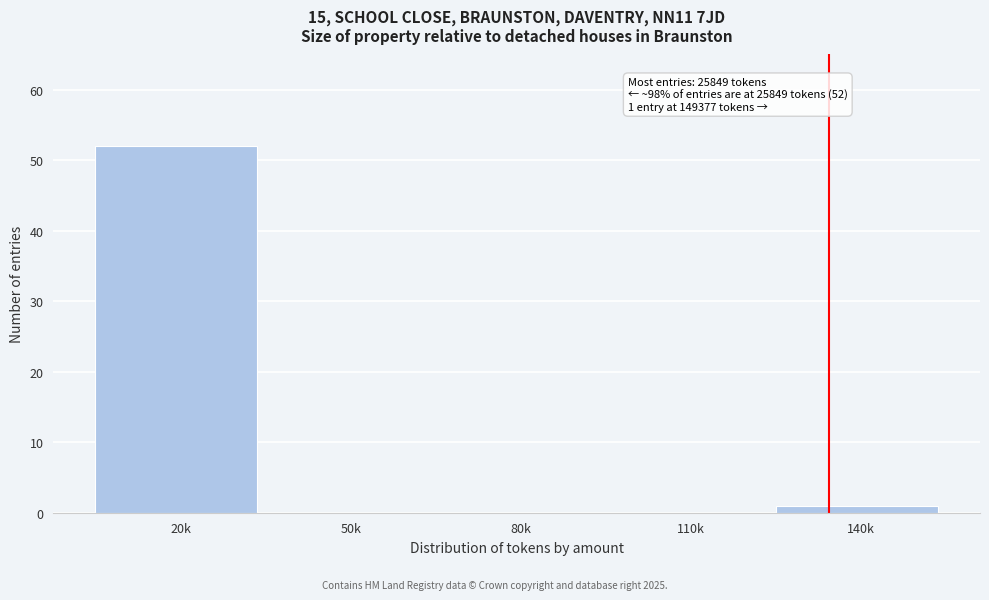

Reading left to right, what are all the values shown in this chart?

20k=52	50k=0	80k=0	110k=0	140k=1